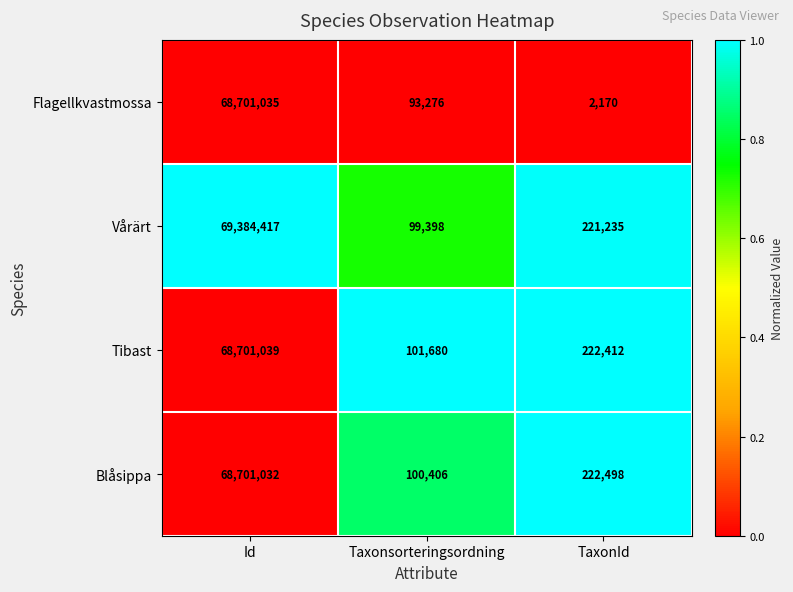

The value of Vårärt at Id is 69384417. True or false?

True